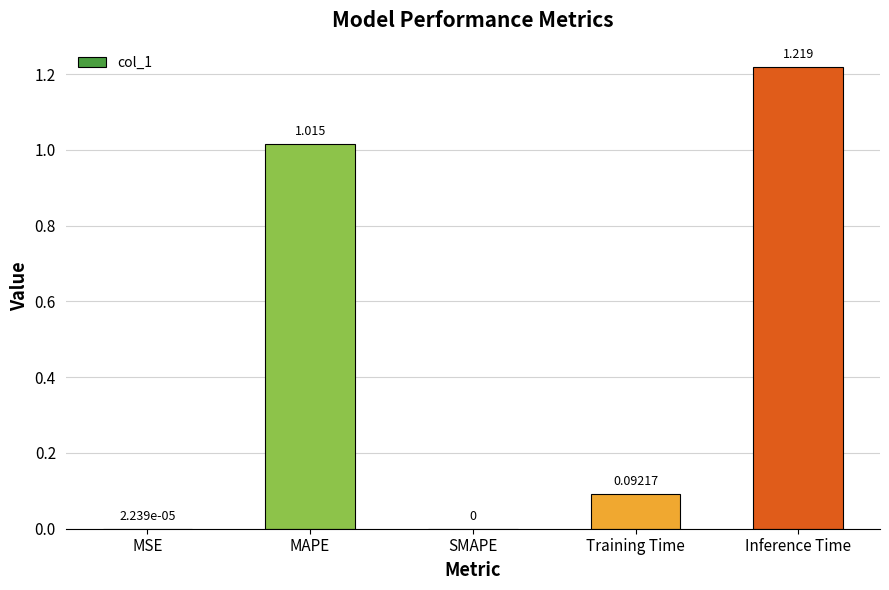

Where is the data nearest to the value 0?

SMAPE